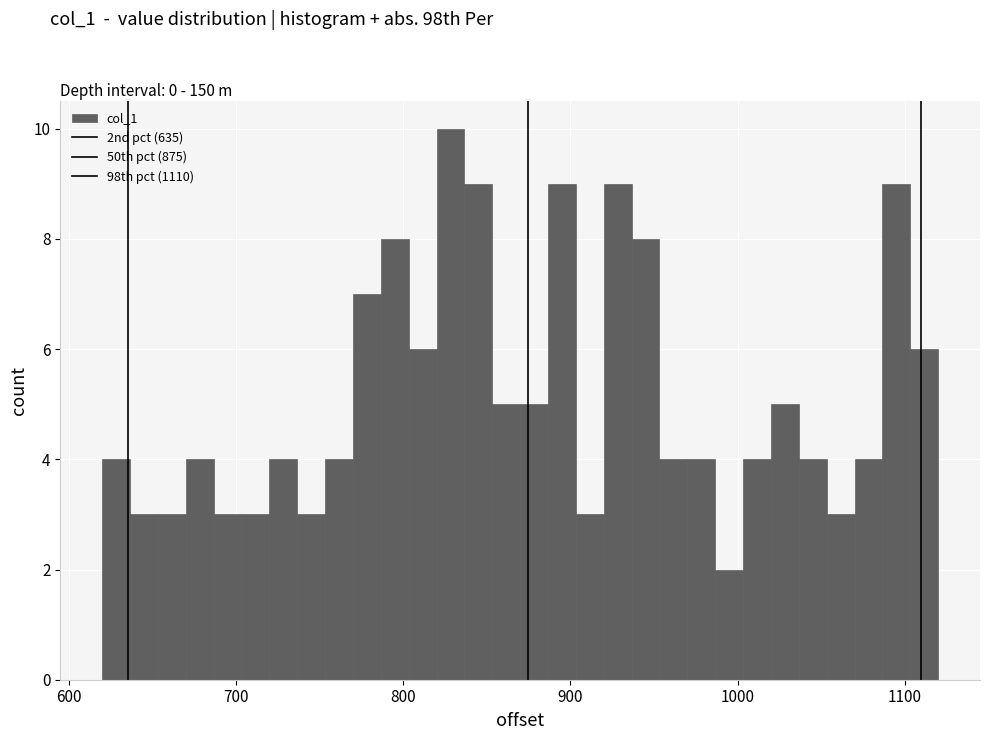

Read against the x-axis, roughly where is the centre of the tallest bar?

830